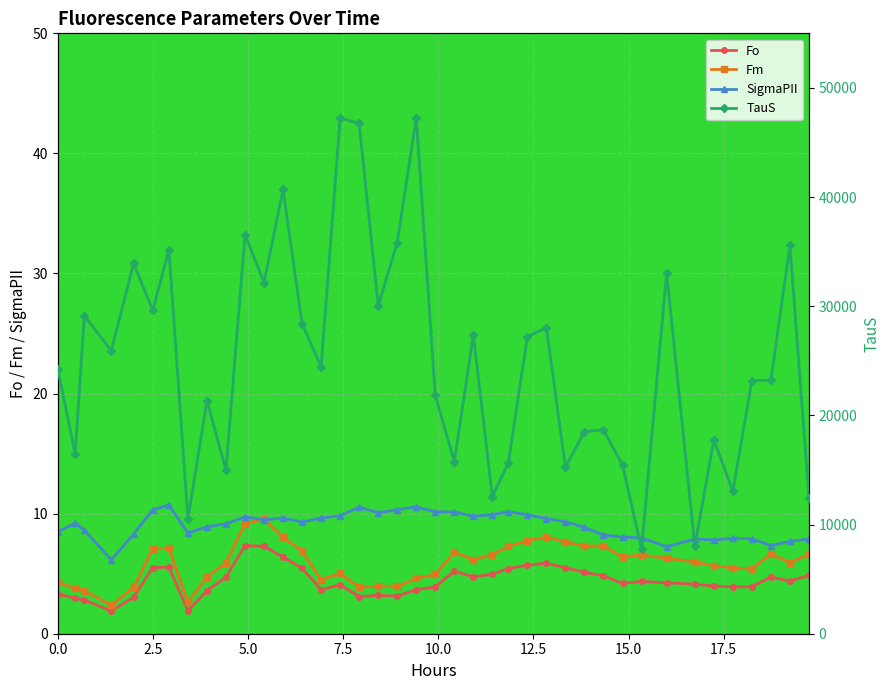

True or false: Fo and SigmaPII cross at least once.

False